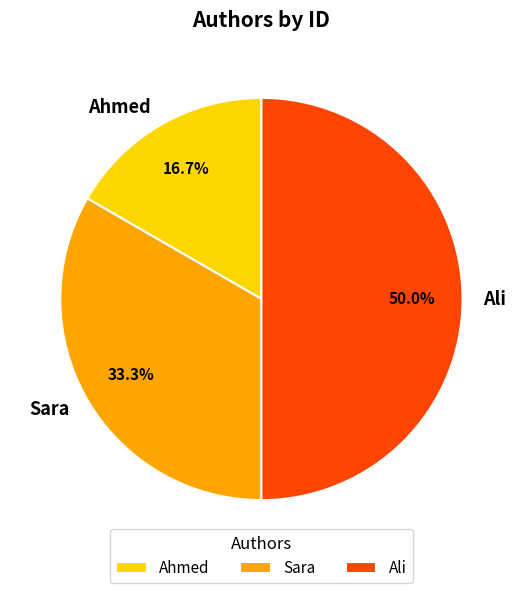

The Ahmed slice represents 31% of the pie. True or false?

False